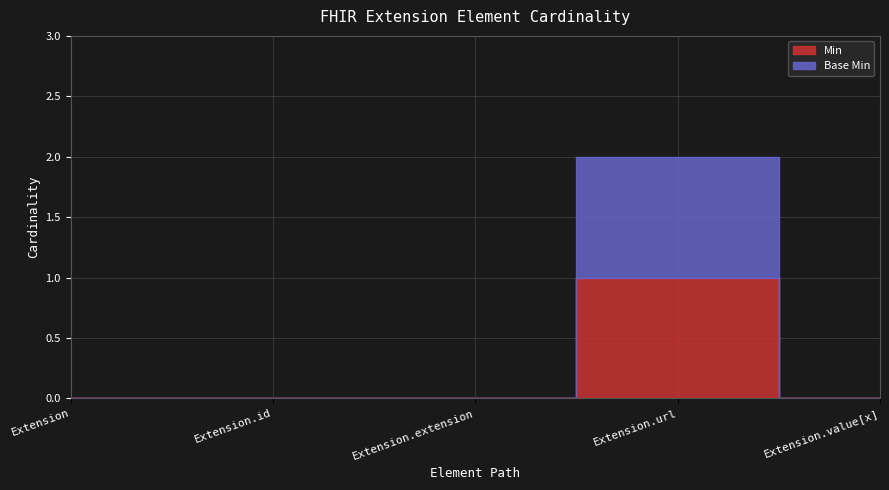

What is the label of the 2nd point from the right?

Extension.url